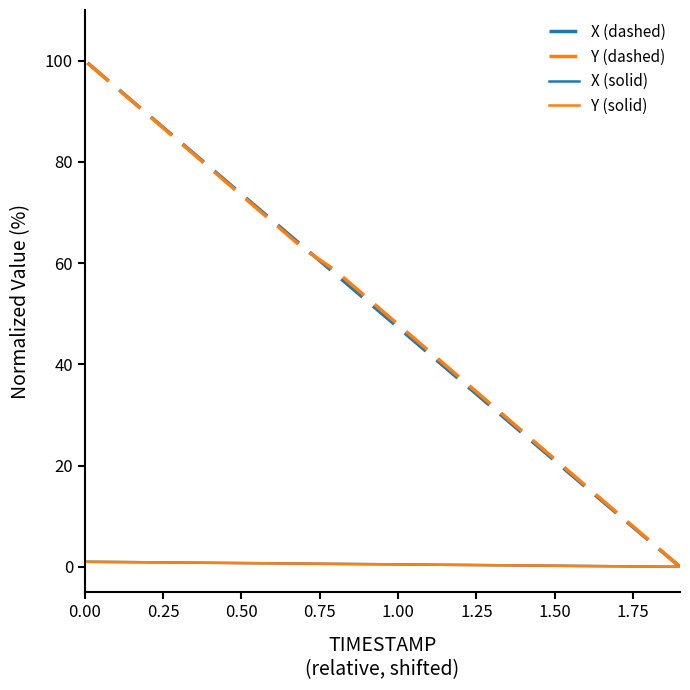

What is the label of the 18th point from the right?

0.50